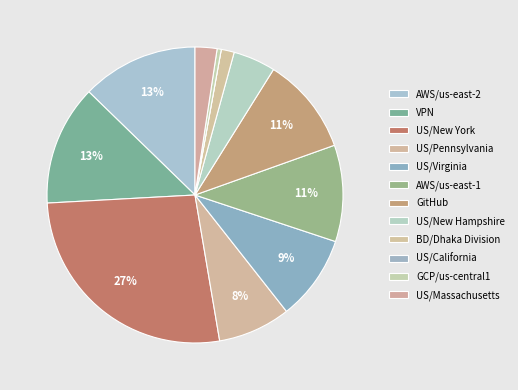

Approximately how many times larger is the value at AWS/us-east-1 compared to GCP/us-central1?

23.4